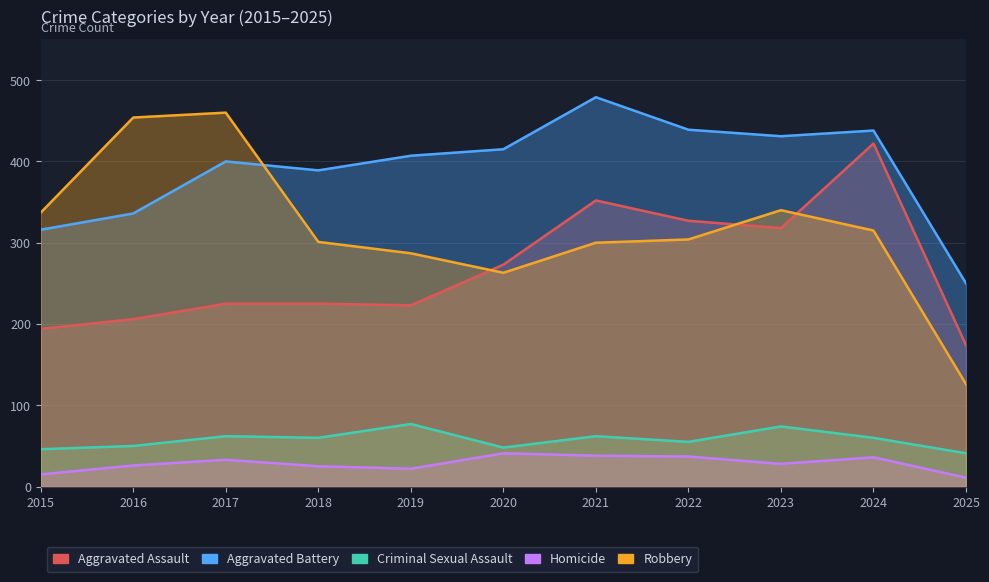

What is the sum of all Homicide values?

312